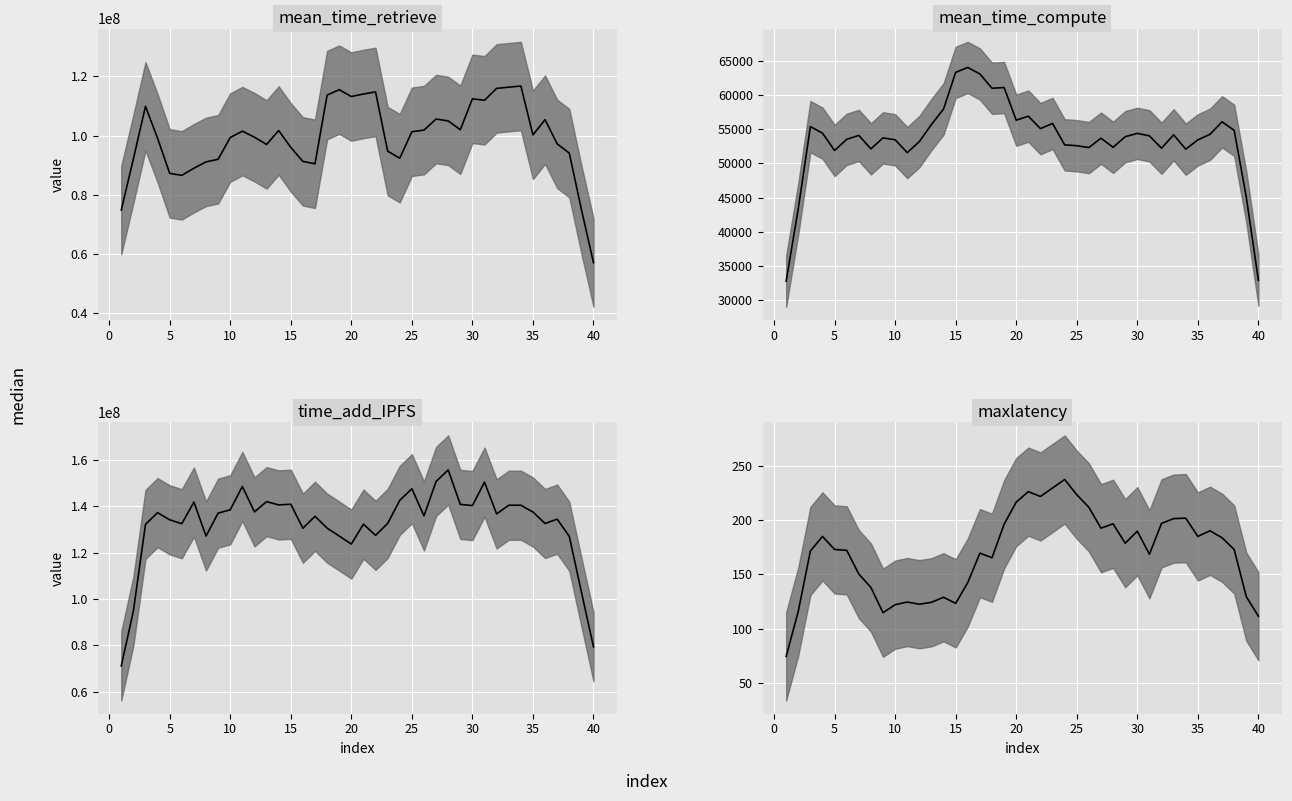

Which series changed the most between 35 and 39?

time_add_IPFS_median